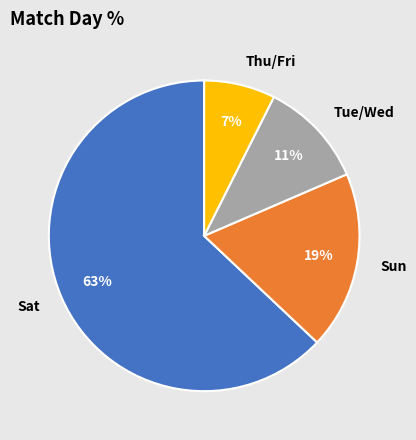

To the nearest percent, what is the difference between the largest and smallest slice percentages?

56%